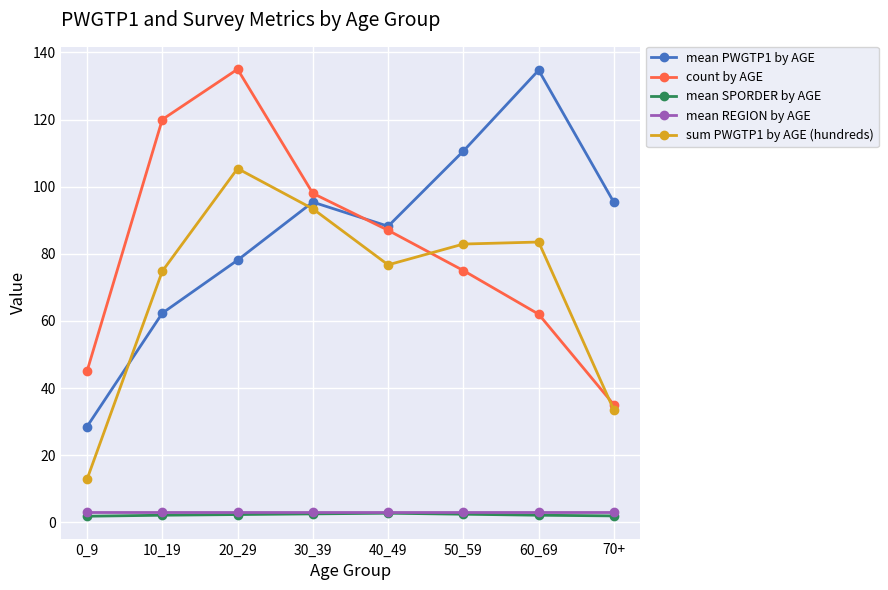

What is the label of the 6th point from the right?

20_29